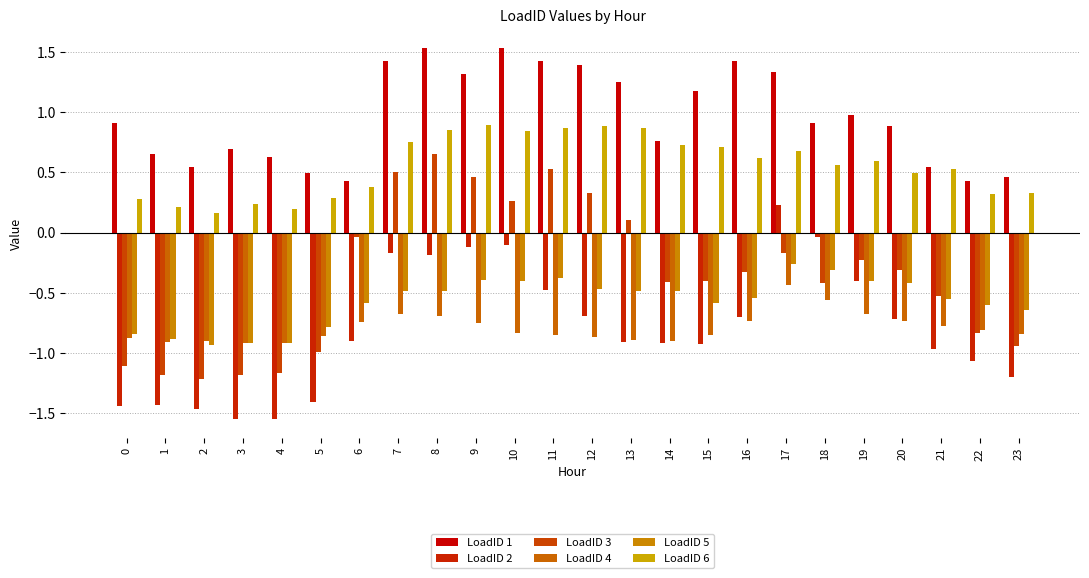

What is the difference between the LoadID 2 values at 1 and 17?

1.7